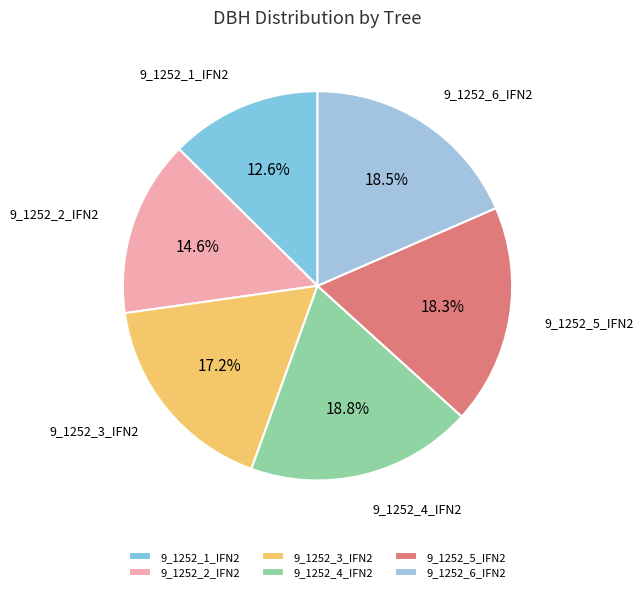

What is the ratio of the value at 9_1252_1_IFN2 to the value at 9_1252_5_IFN2?

0.7